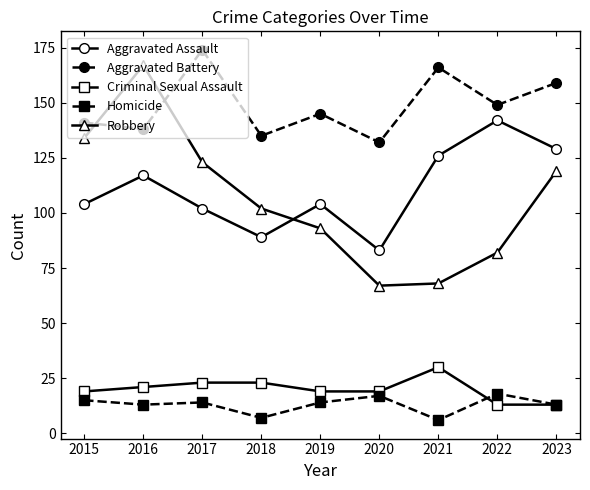

Count the number of data series in this chart.

5